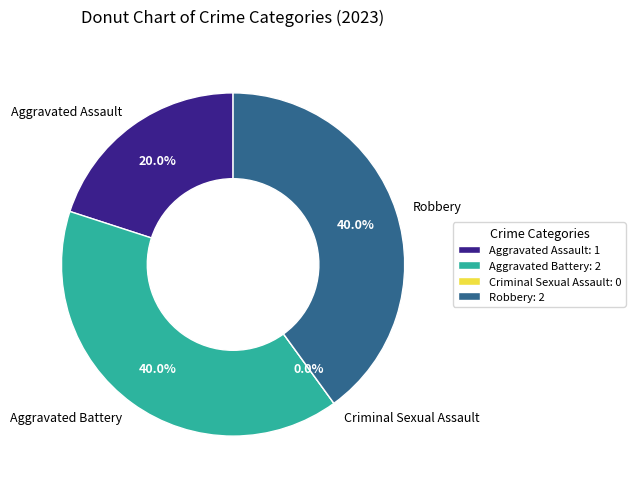

Is it true that Robbery is 50% of the pie?

False